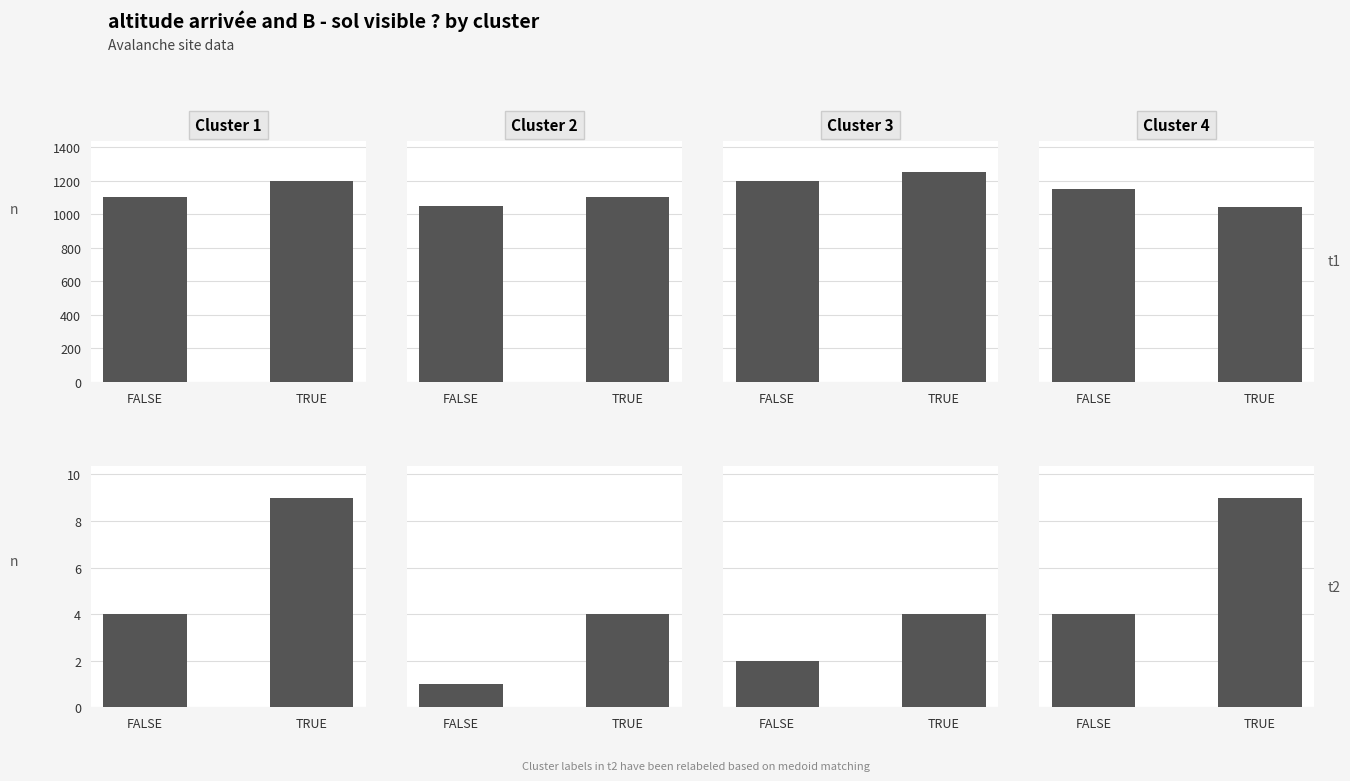

At which label does B - sol visible ? reach its peak?

TRUE